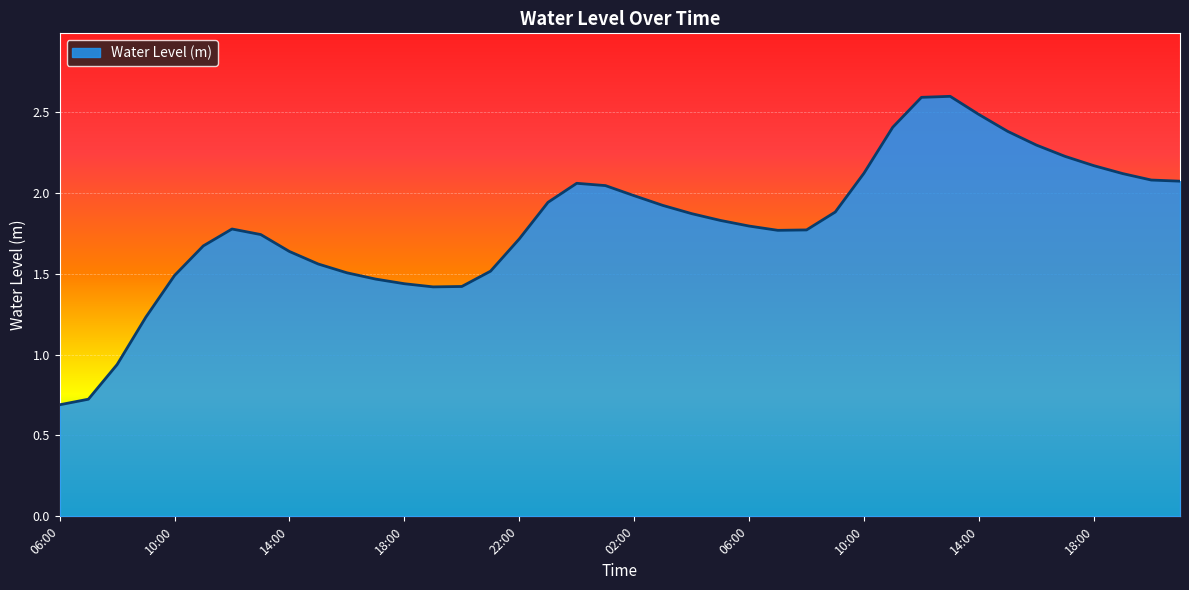

What is the maximum value shown in the chart?

2.6